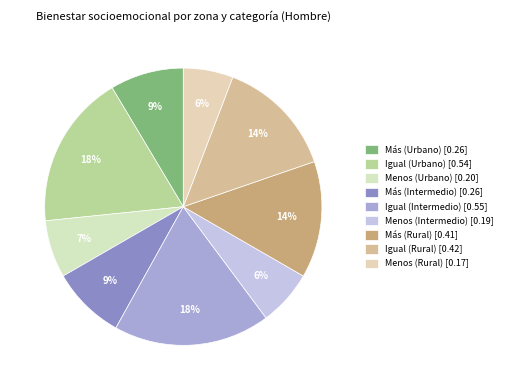

True or false: Más (Rural) accounts for 14% of the total.

True